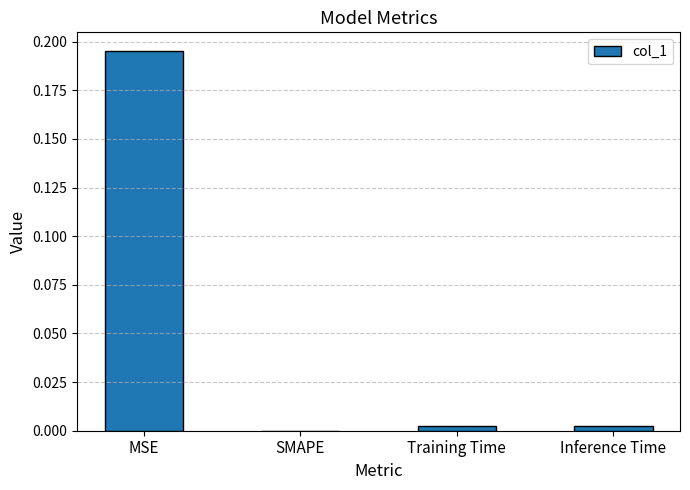

What is the average value?

0.1